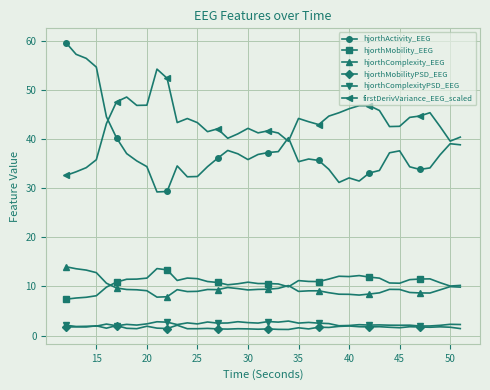

True or false: hjorthComplexityPSD_EEG has more than 0 points higher than both neighbors.

True